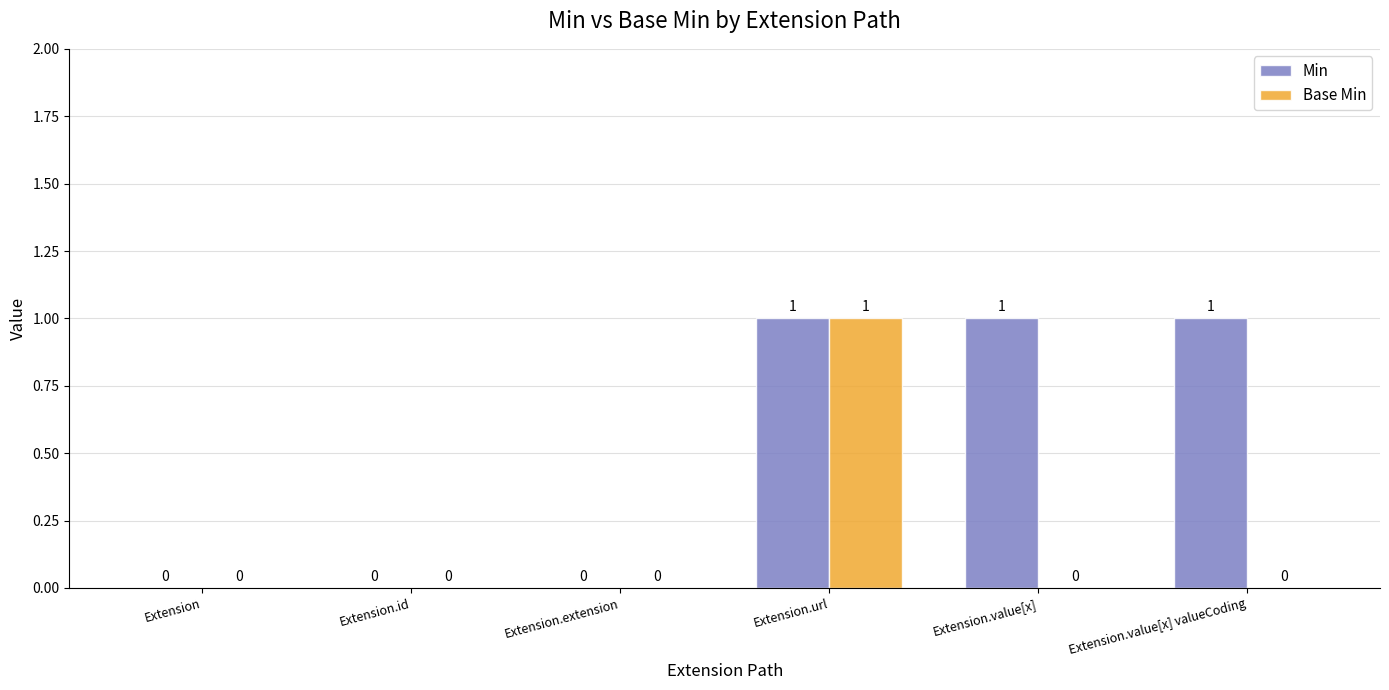

The value of Base Min at Extension.value[x] is 0. True or false?

True